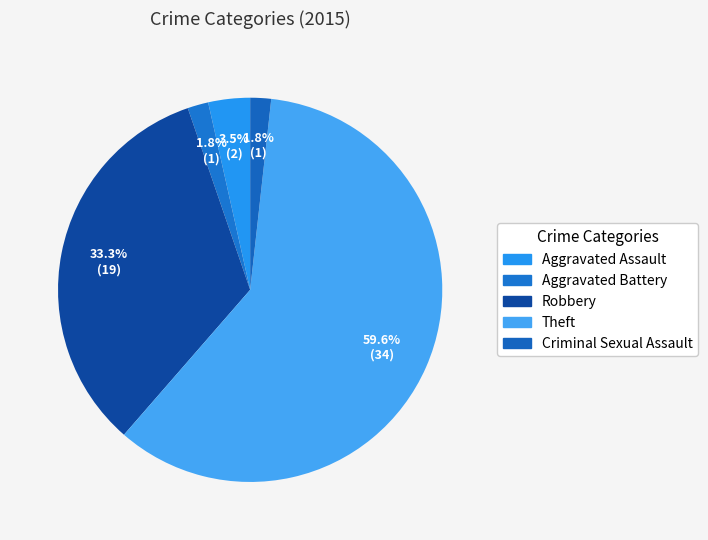

To the nearest percent, what percentage of the pie is Aggravated Battery?

2%